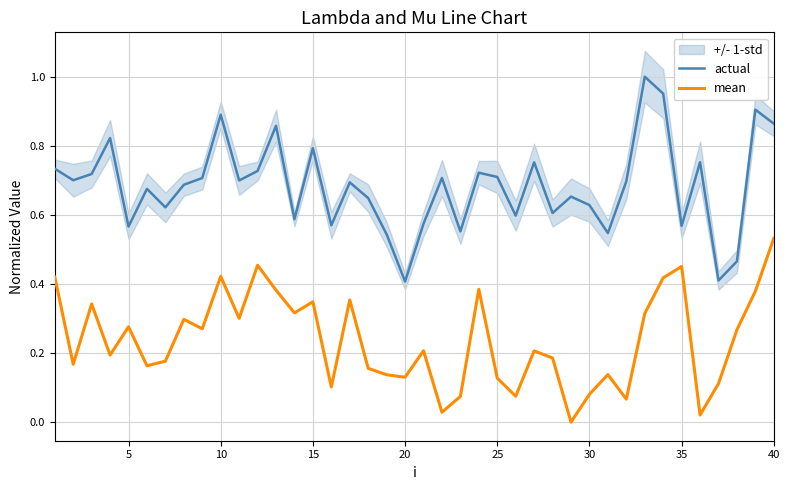

What is the difference between the second highest and second lowest values in the mean series?

0.4